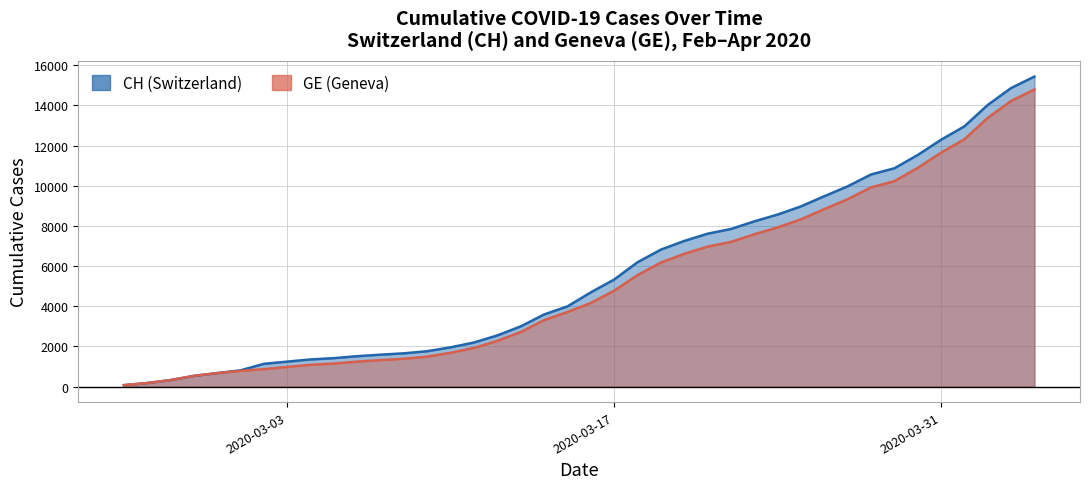

The CH series shows 831 at 2020-03-06. True or false?

False